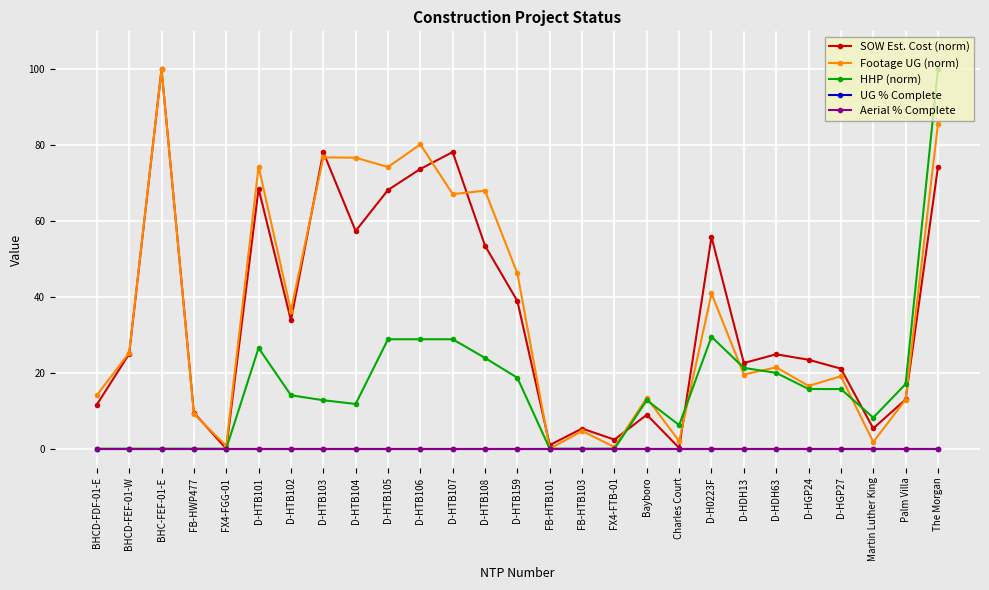

The Footage UG (norm) series shows 36.4 at D-HTB102. True or false?

True